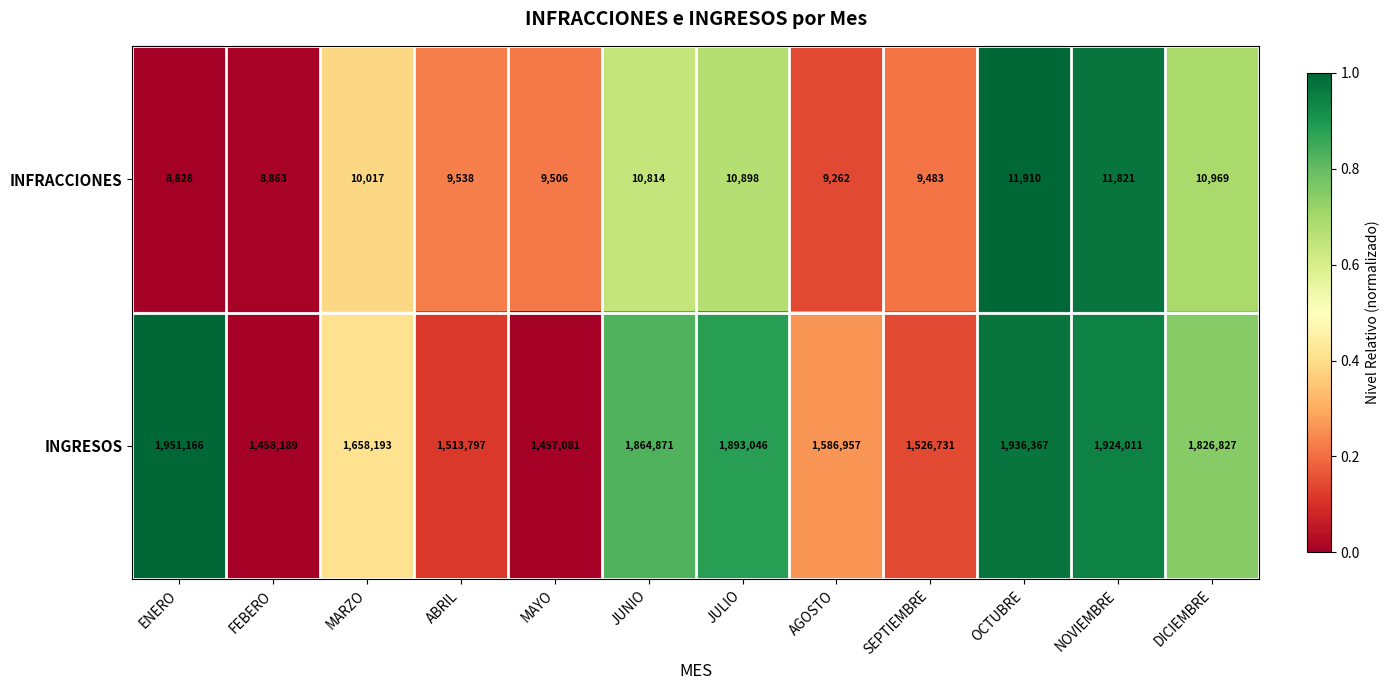

What is the total value across all series at OCTUBRE?

1948277